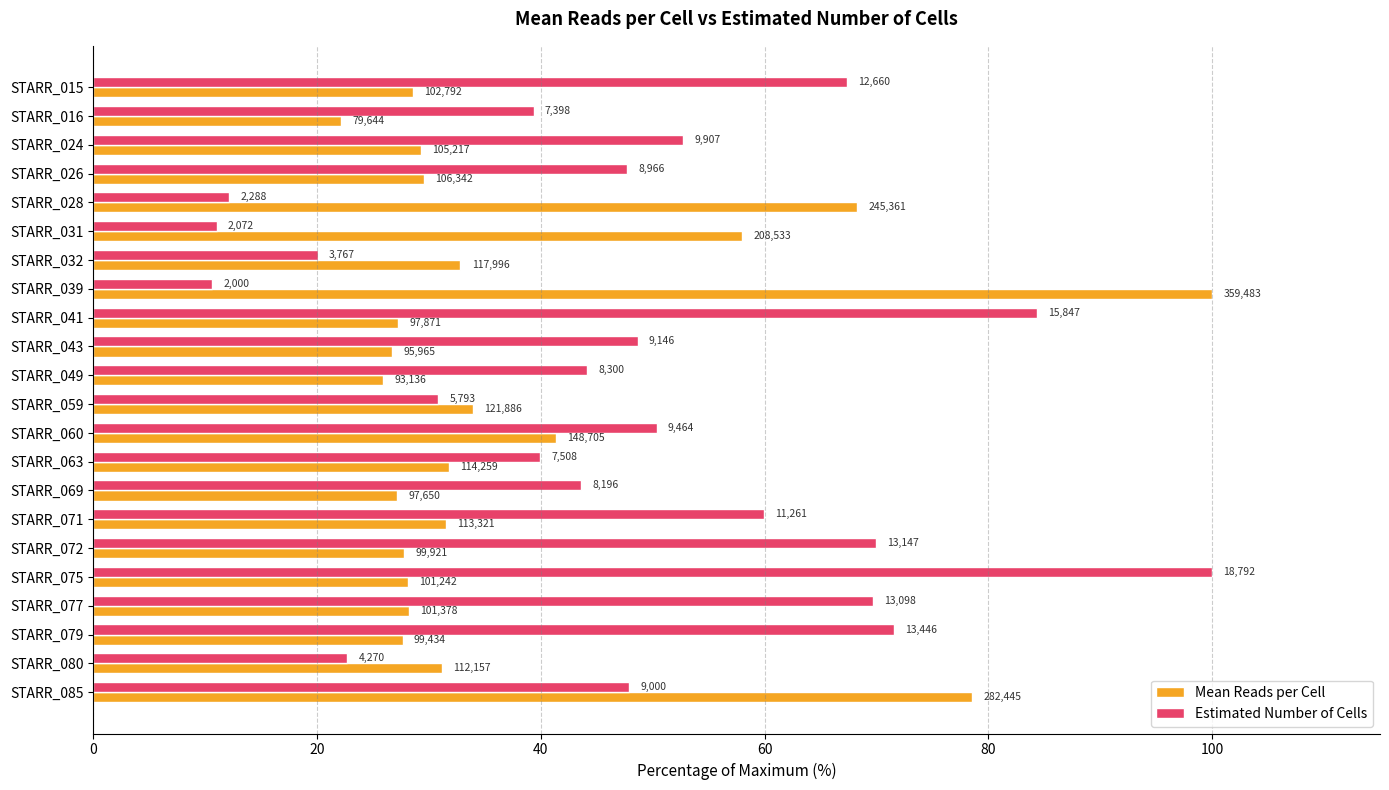

At how many categories does at least one series exceed 73?

4